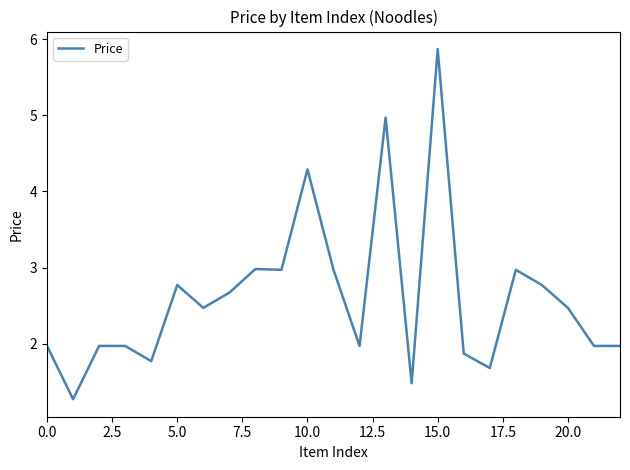

What is the difference between the maximum and minimum values?

4.6